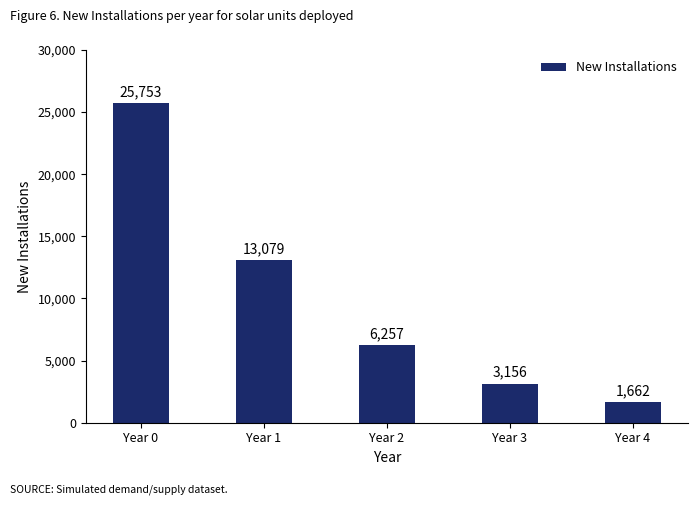

How many data points are less than 6257?

2